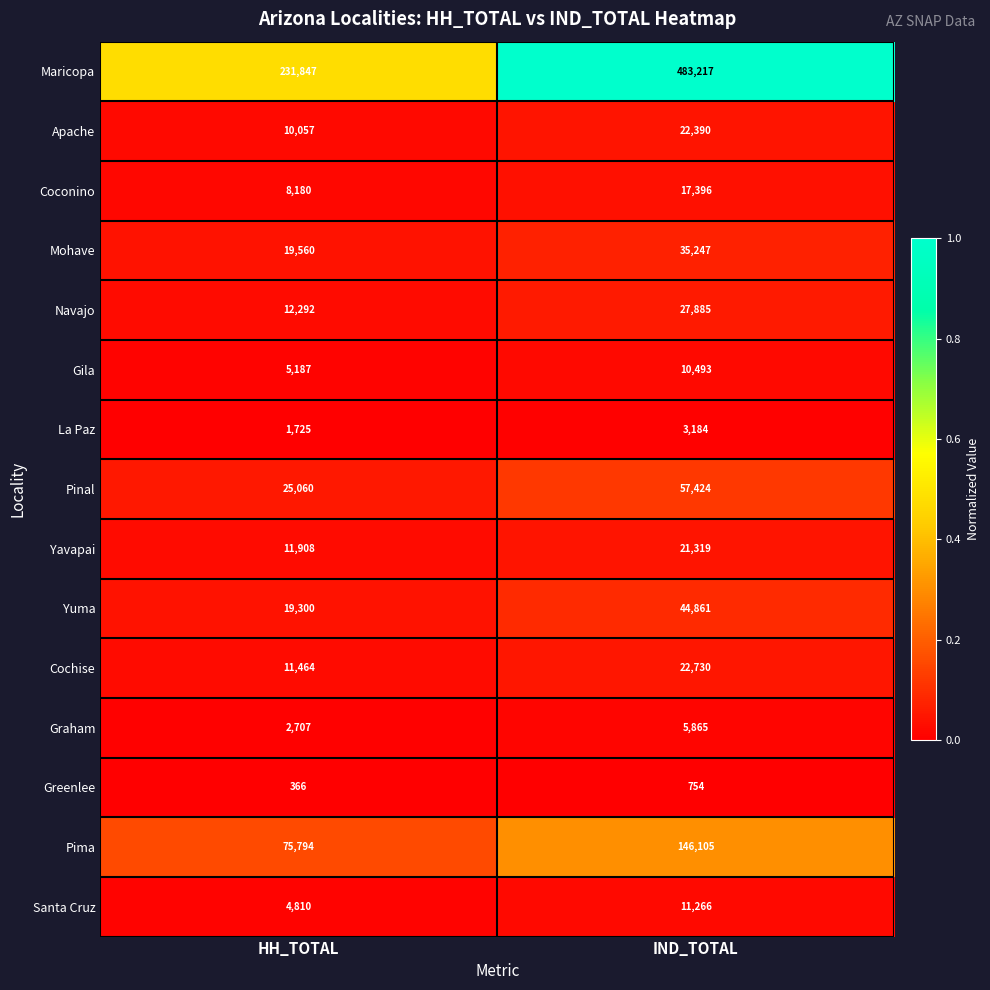

Between HH_TOTAL and IND_TOTAL, which series saw the biggest shift?

Maricopa